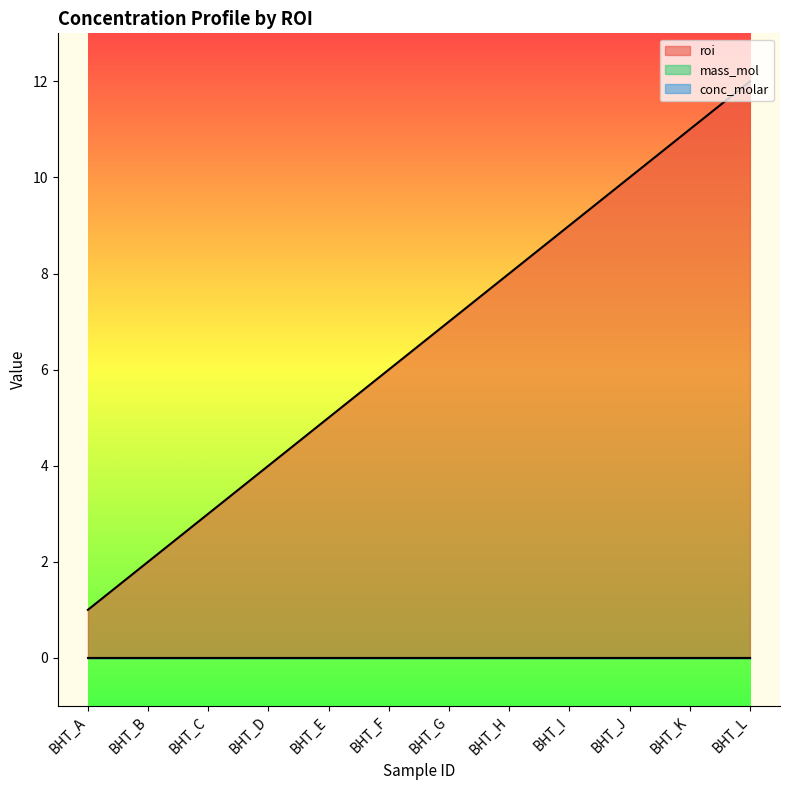

At which category does the chart reach its minimum across all series?

BHT_A